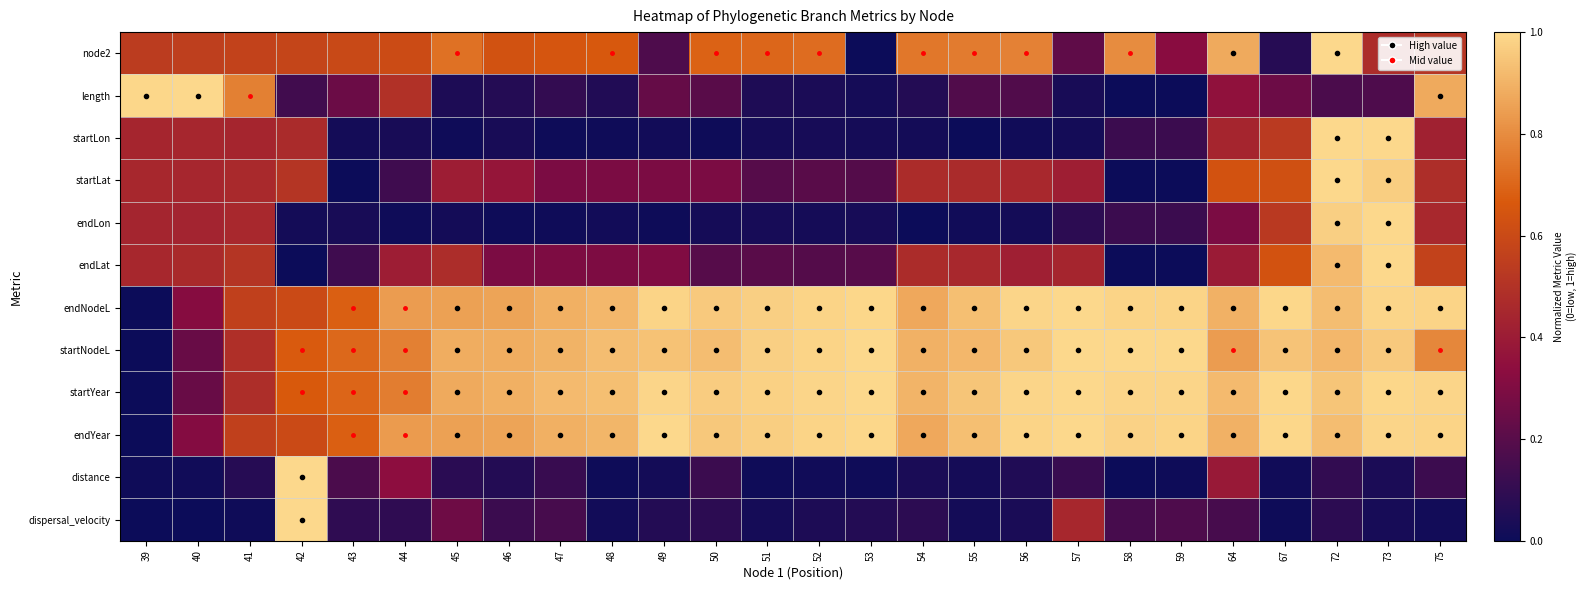

Which series has the largest total across all categories?

startYear